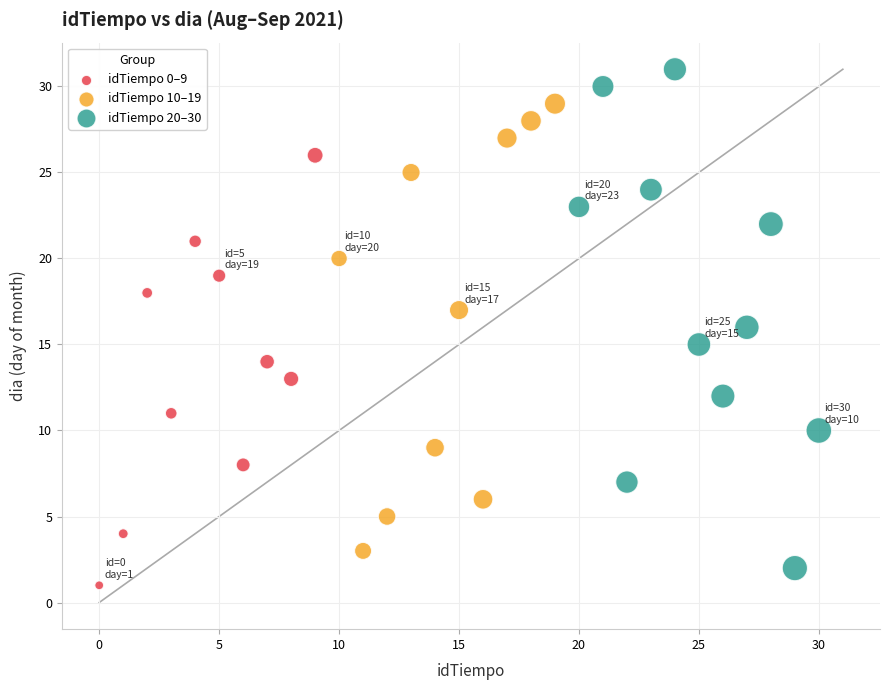

Which series has the largest Y range (max minus min)?

idTiempo 20–30